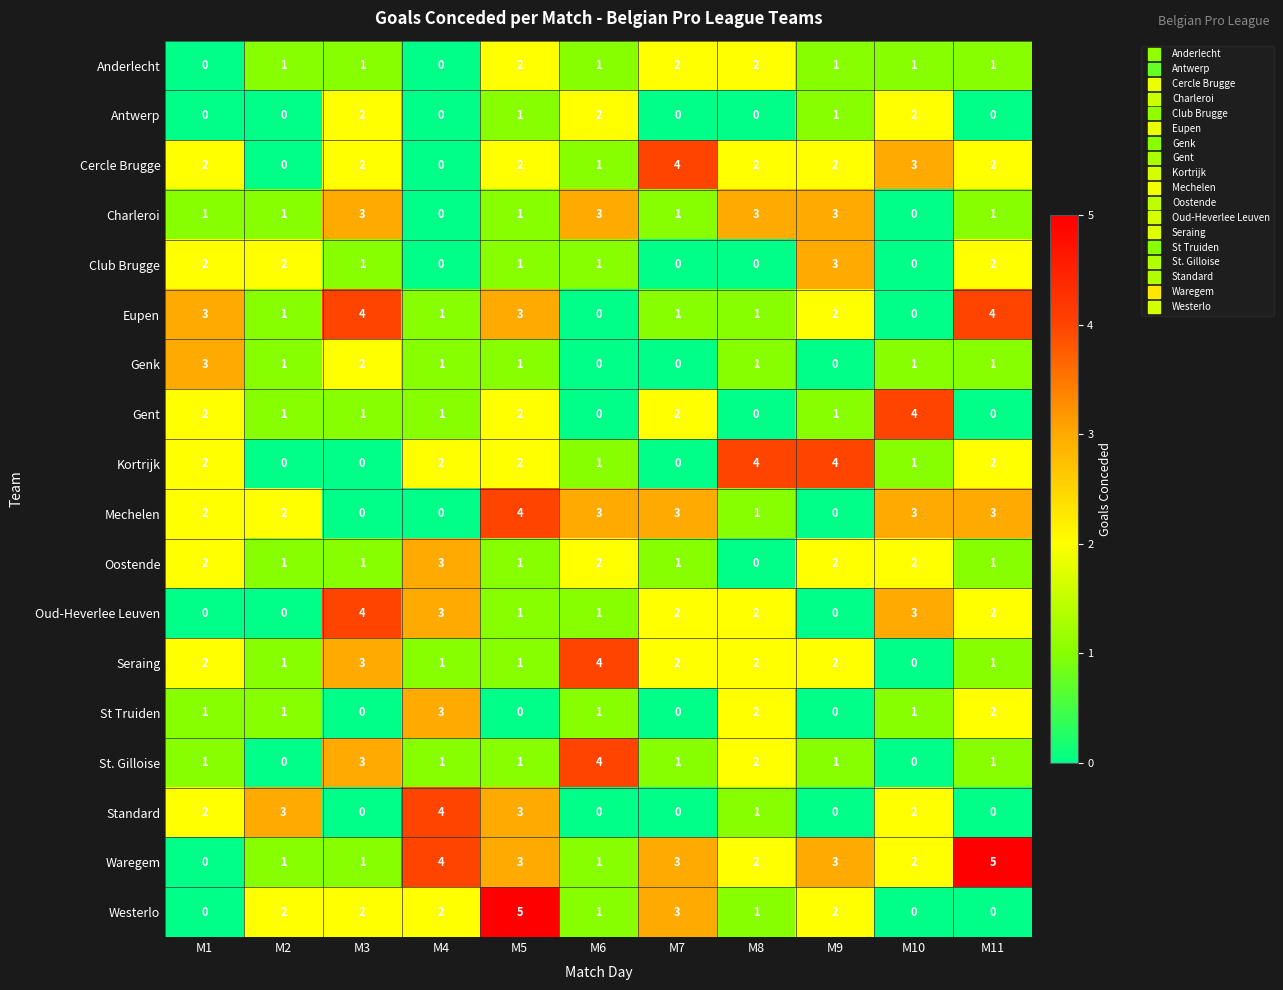

At which label does Oud-Heverlee Leuven reach its peak?

M3